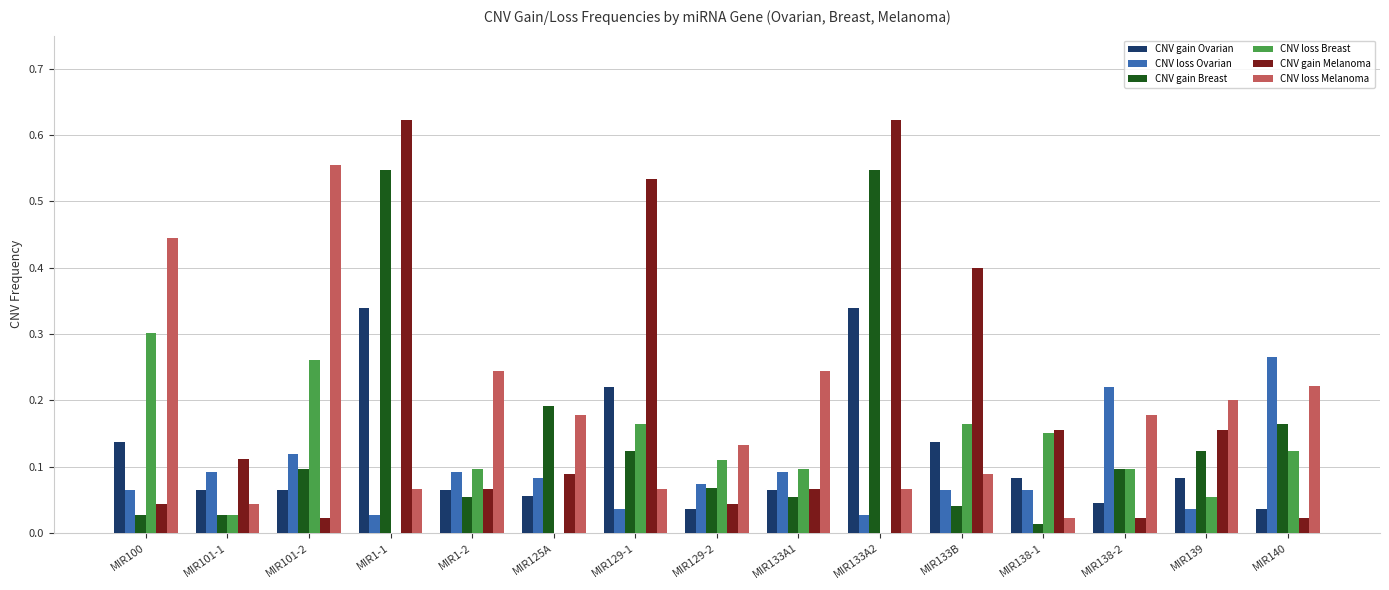

Count the number of data series in this chart.

6